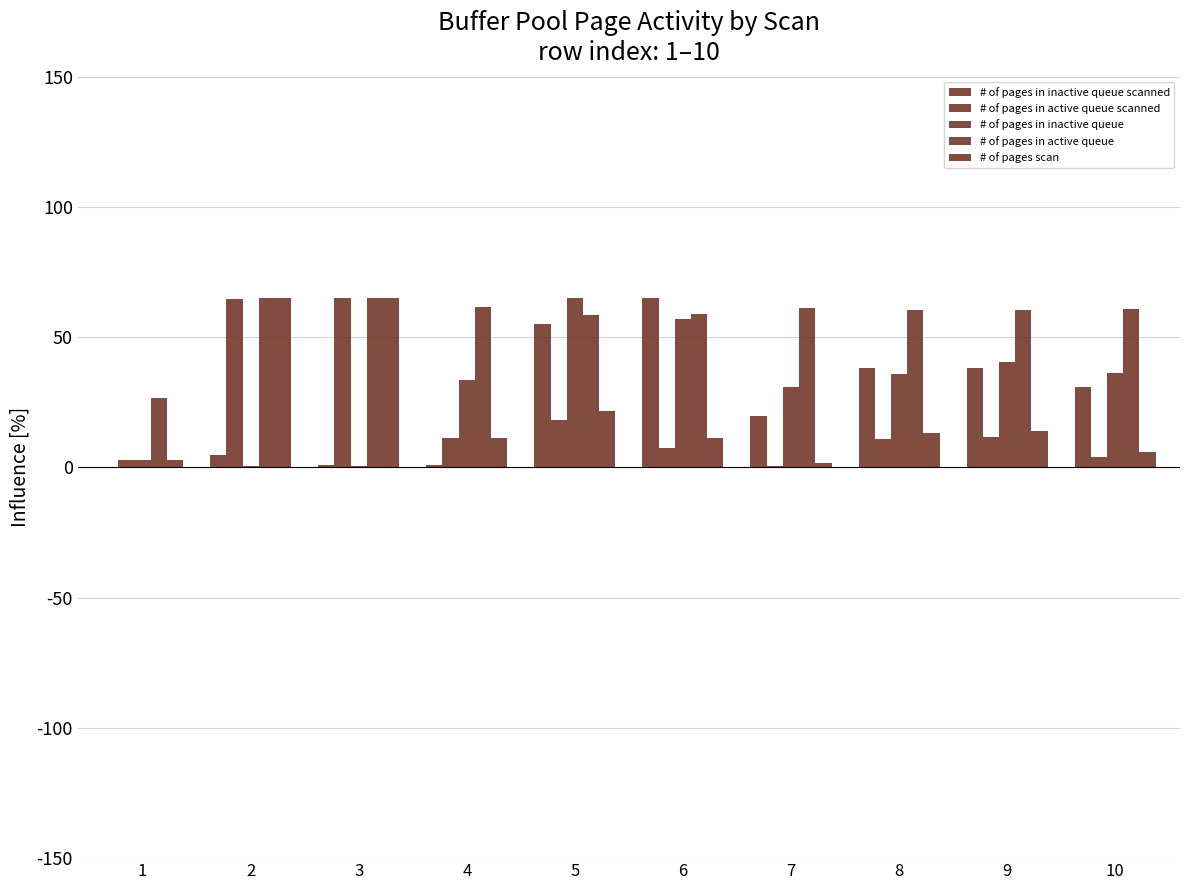

Where is # of pages in inactive queue nearest to the value 32?

7